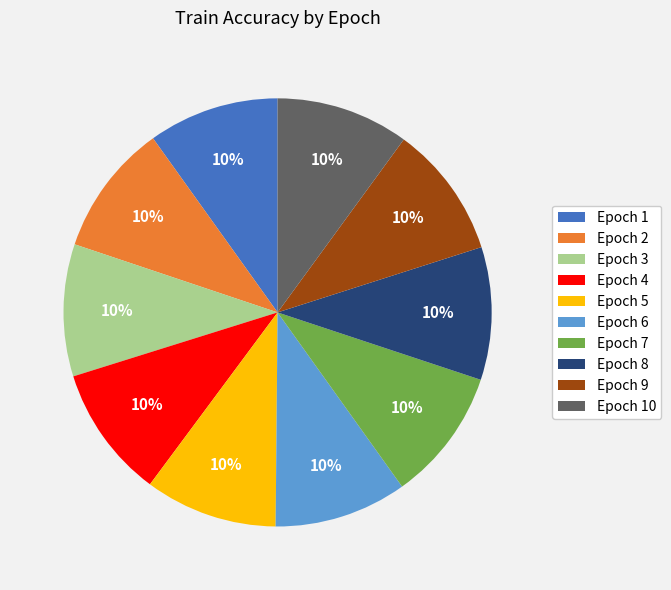

Do Epoch 10 and Epoch 9 together represent more than half of the pie?

No